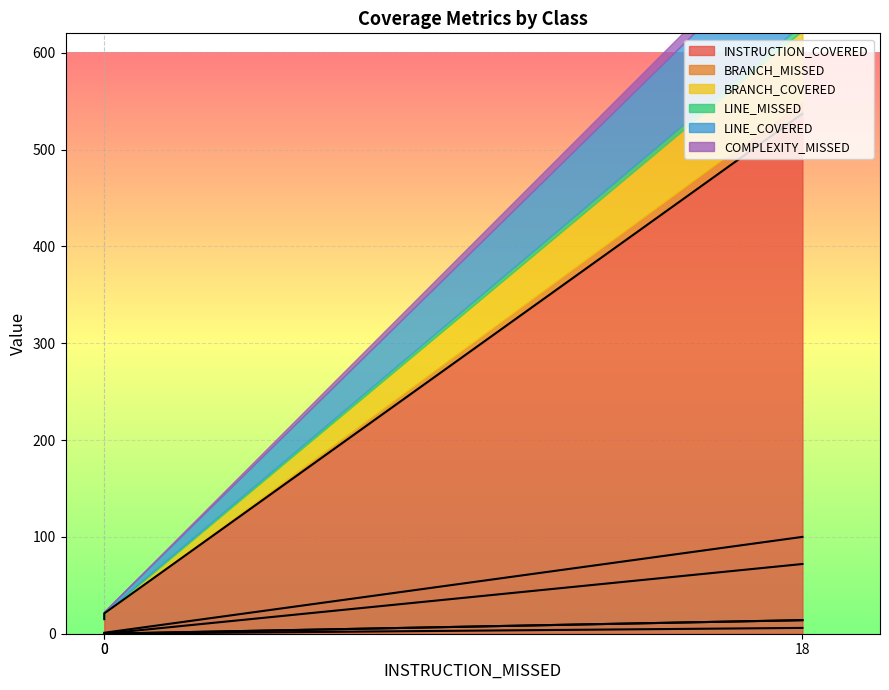

Rank the series by their maximum value, from lowest to highest.

LINE_MISSED, BRANCH_MISSED, COMPLEXITY_MISSED, BRANCH_COVERED, LINE_COVERED, INSTRUCTION_COVERED